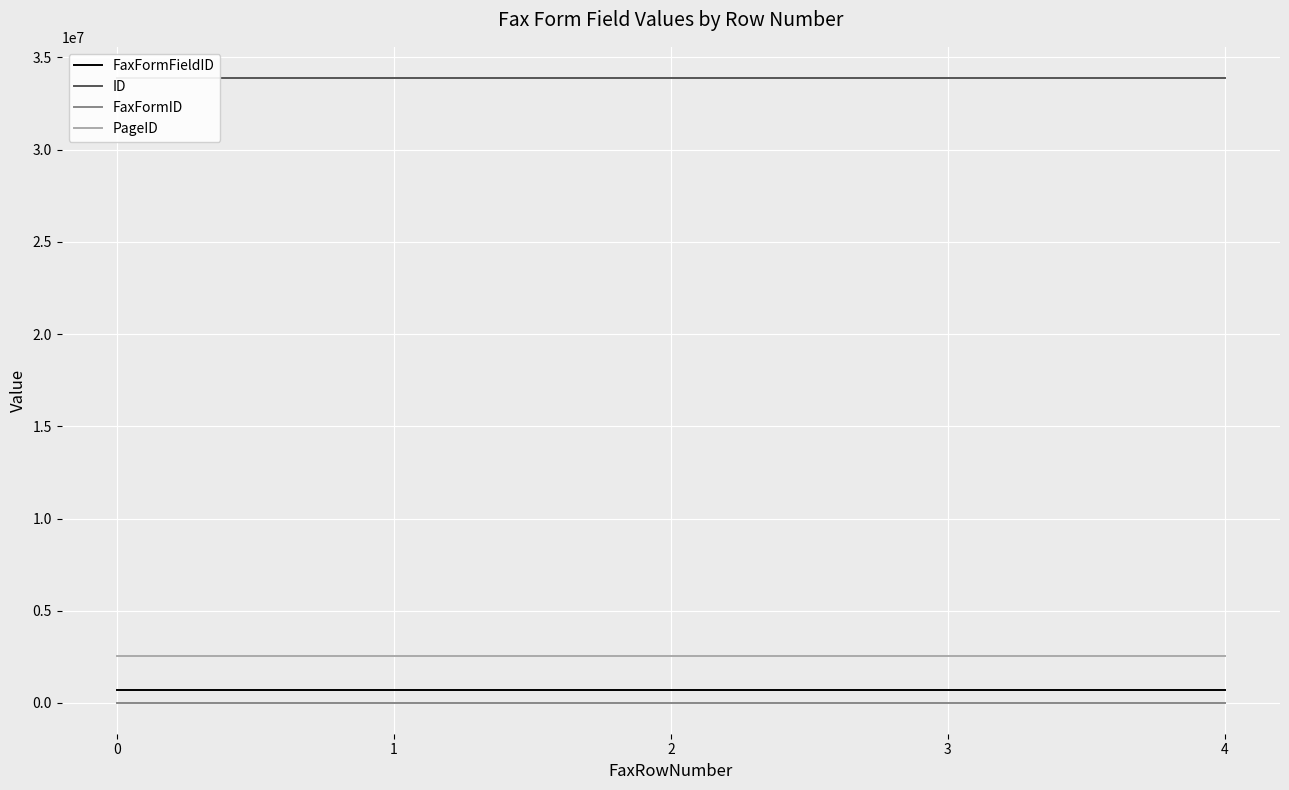

What are all the series names shown in the legend?

FaxFormFieldID, ID, FaxFormID, PageID